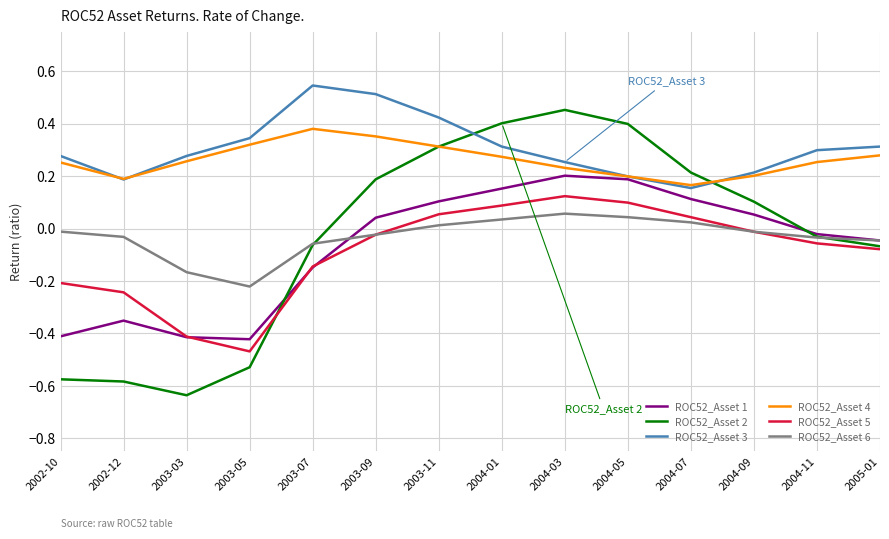

Count the number of data series in this chart.

6